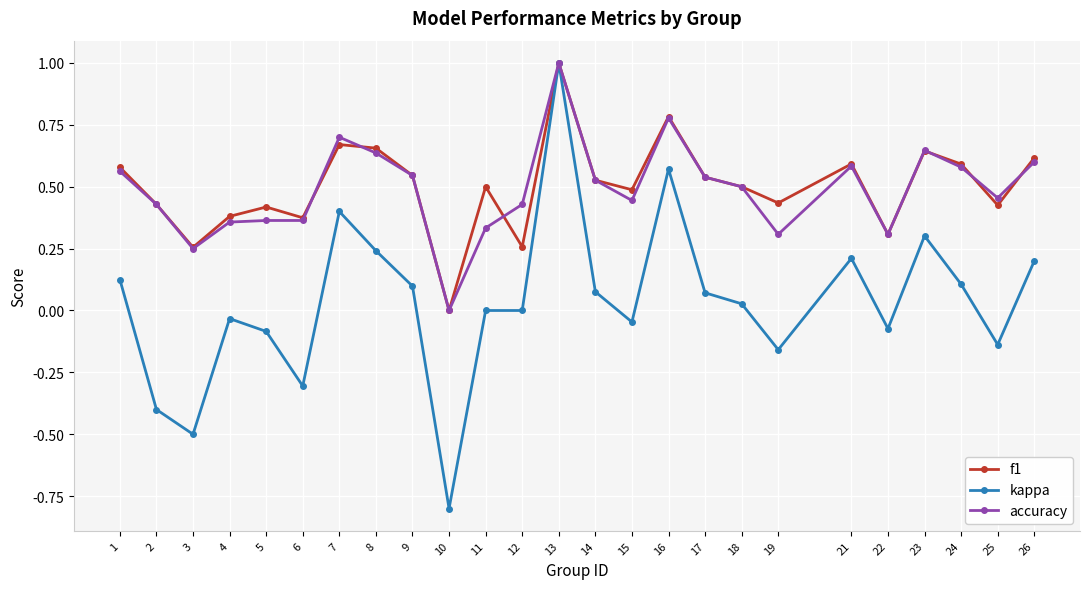

Between 5 and 12, which series saw the biggest shift?

f1